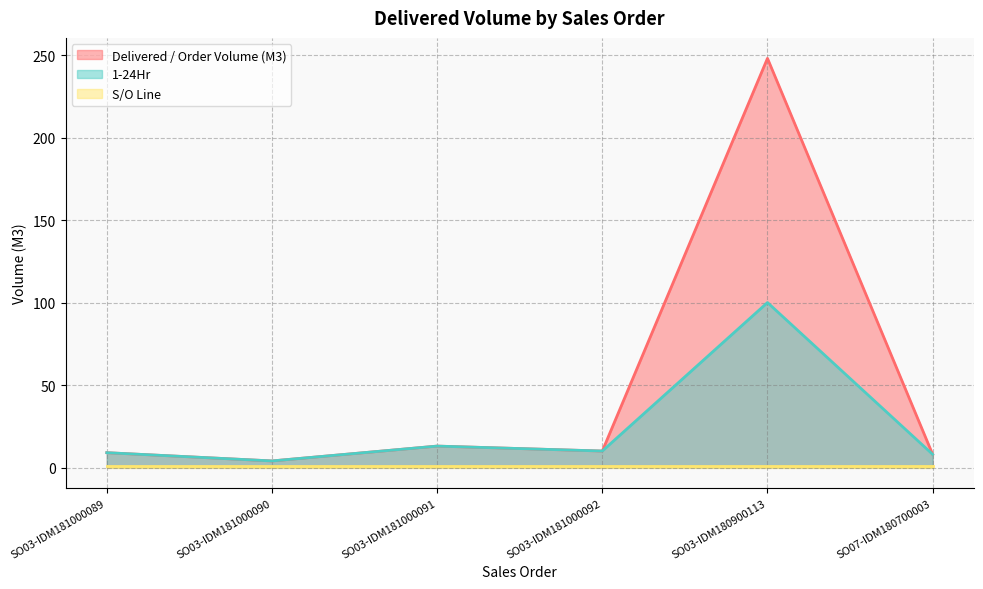

What is the label of the 5th point from the right?

SO03-IDM181000090